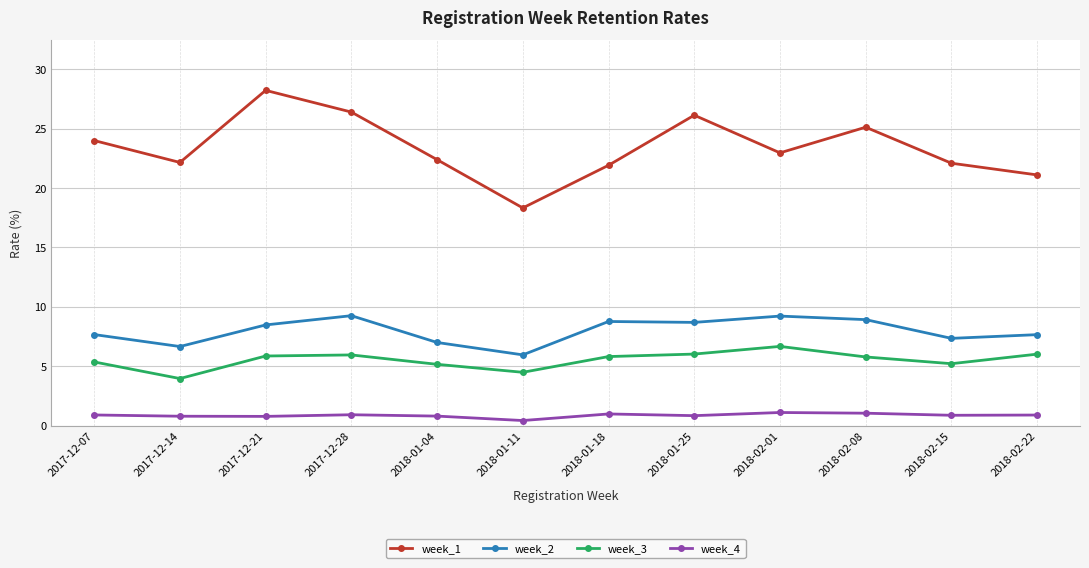

The value of week_2 at 2018-02-08 is 8.9. True or false?

True